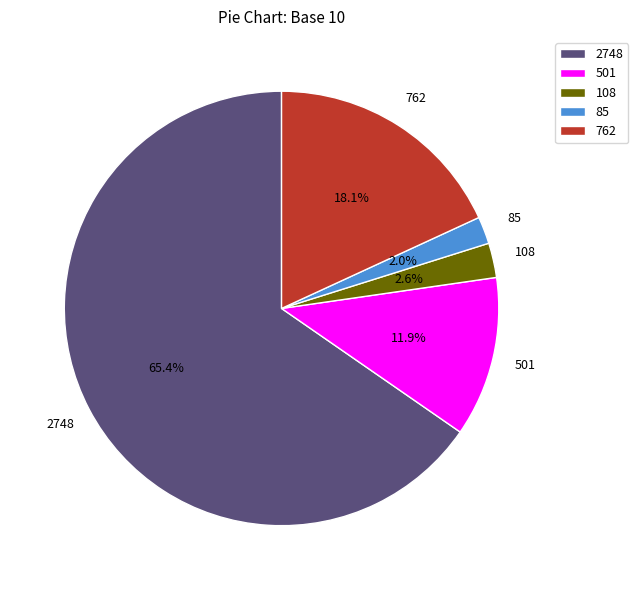

Combined, do 762 and 2748 account for over 50%?

Yes